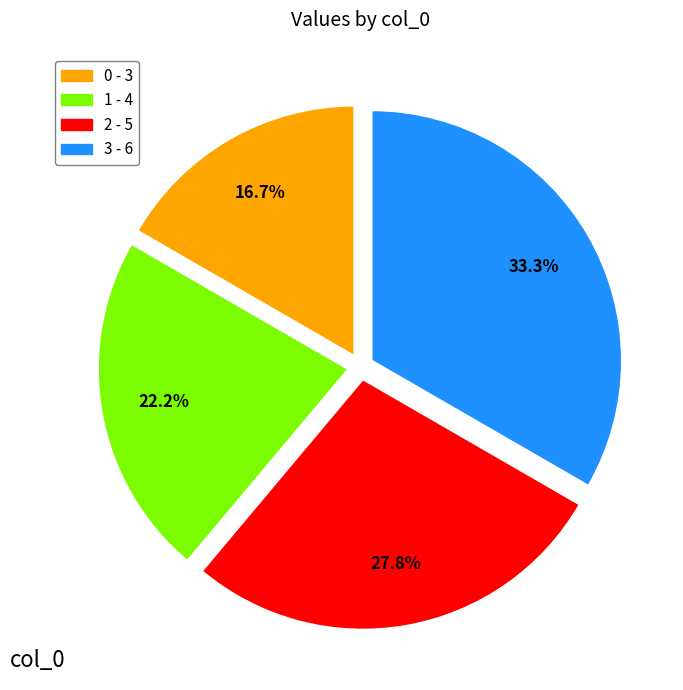

To the nearest percent, what portion does 2 represent?

28%